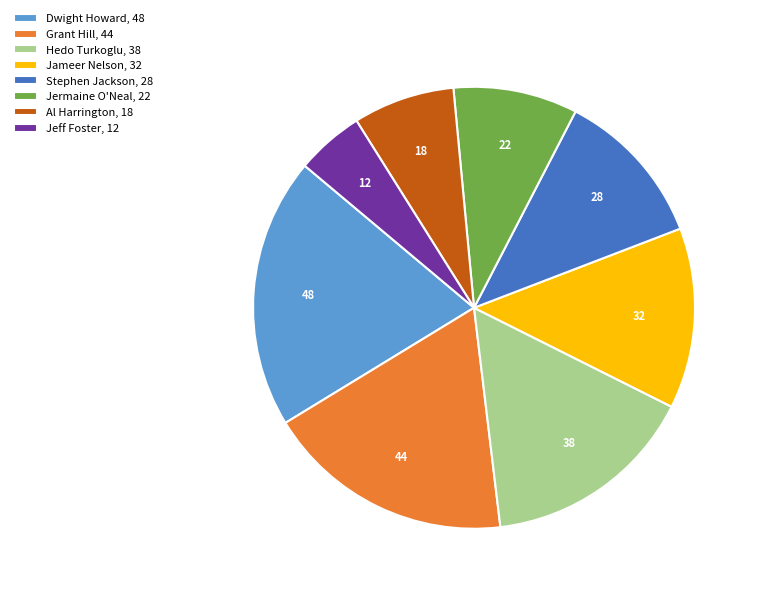

Does Jermaine O'Neal account for over 50% of the chart?

No